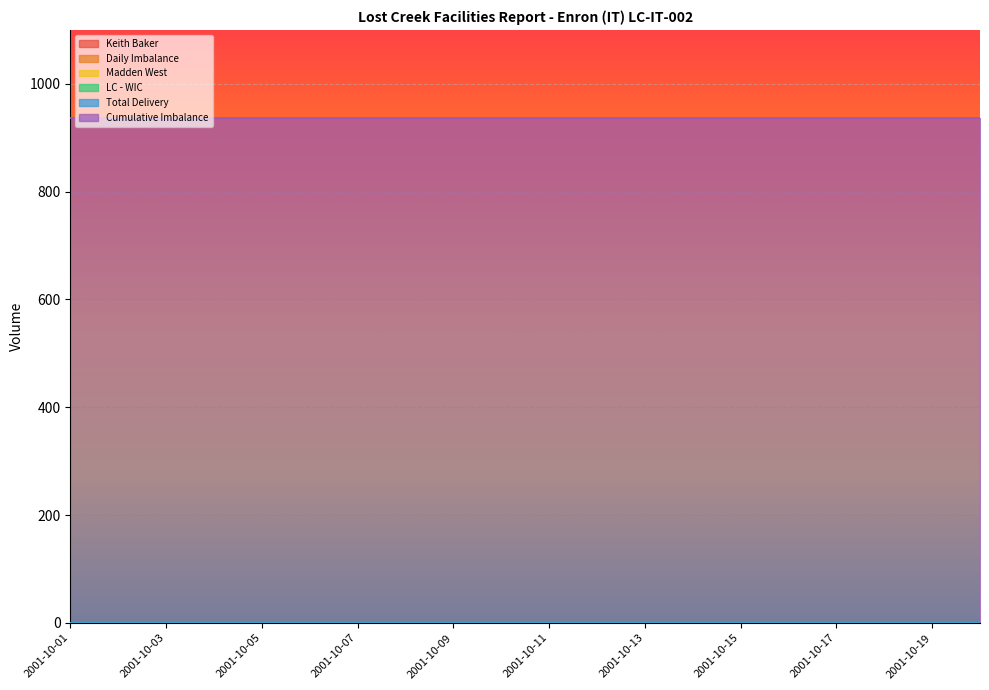

Rank the series at 2001-10-03 from lowest to highest value.

Keith Baker, Daily Imbalance, Madden West, LC - WIC, Total Delivery, Cumulative Imbalance